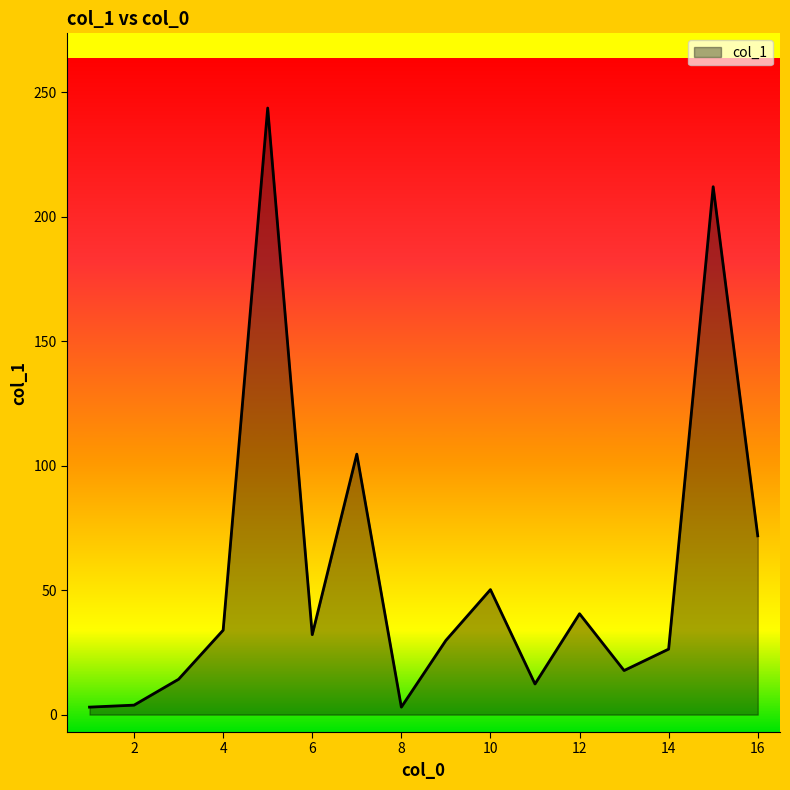

What is the maximum value shown in the chart?

243.6